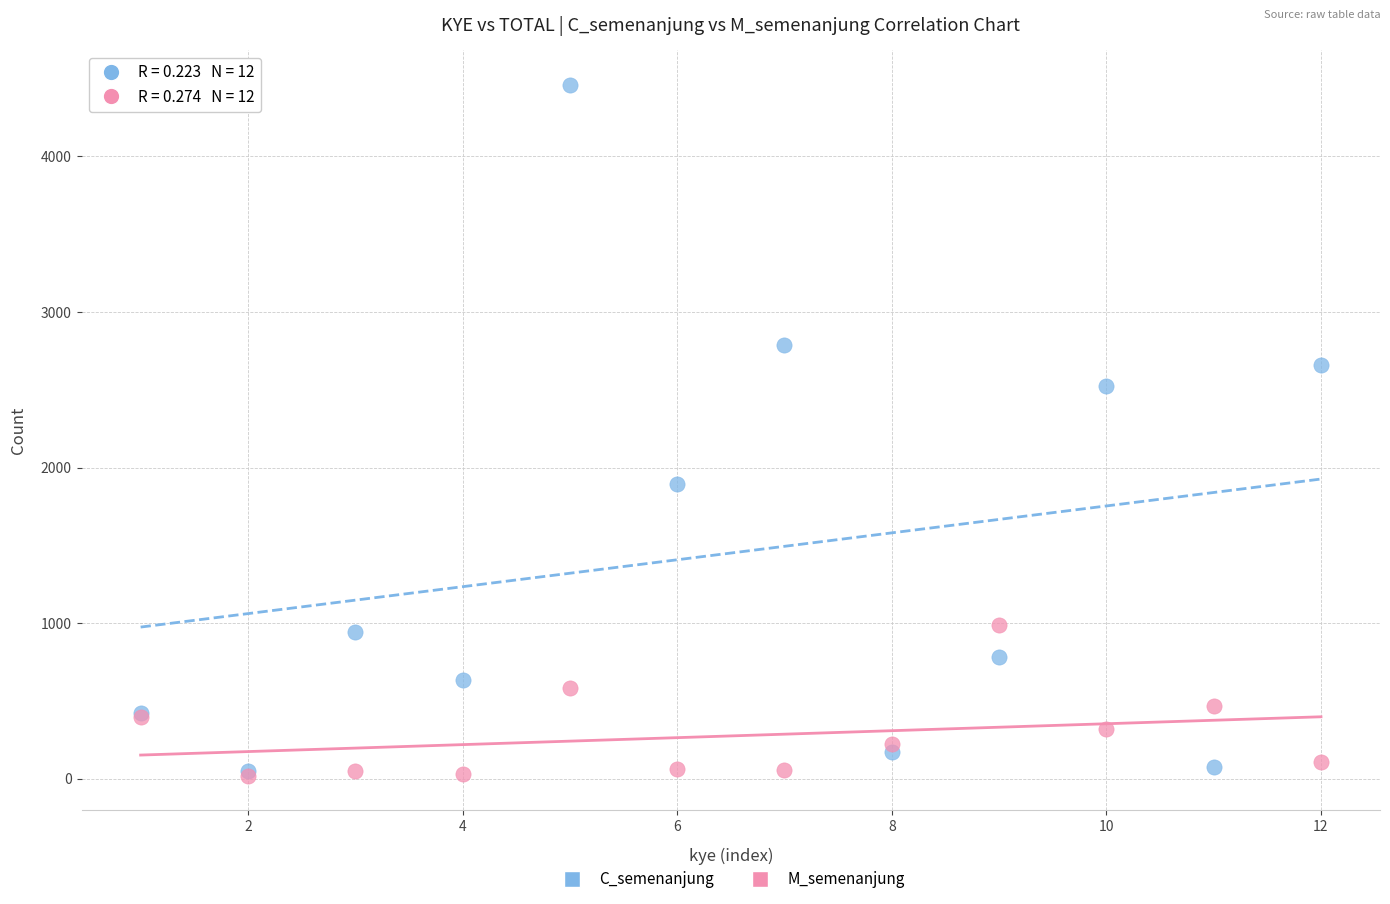

Across all series, what Y value is closest to 2238?

2527